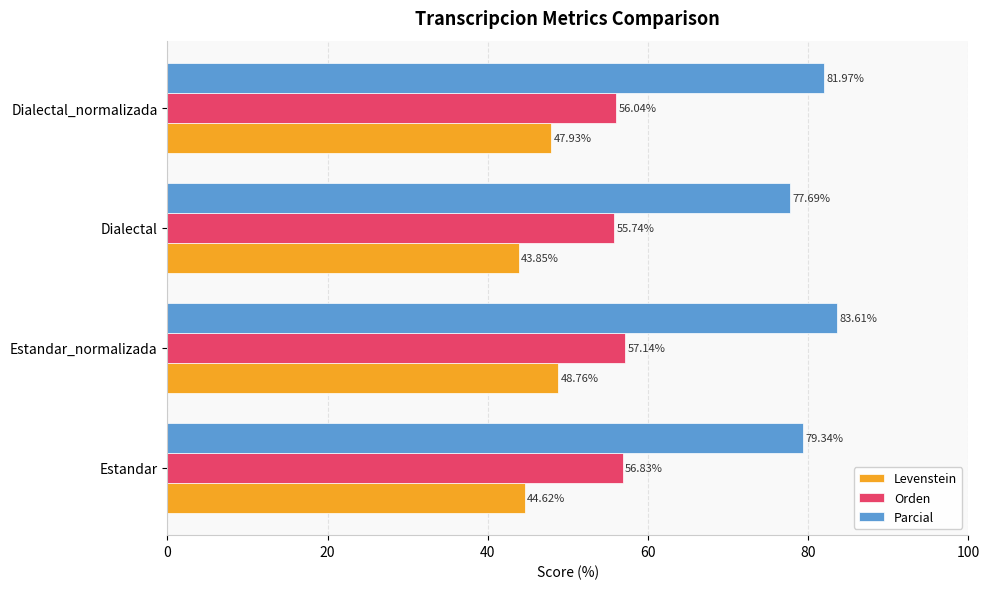

What is the average value of the Parcial series?

80.6